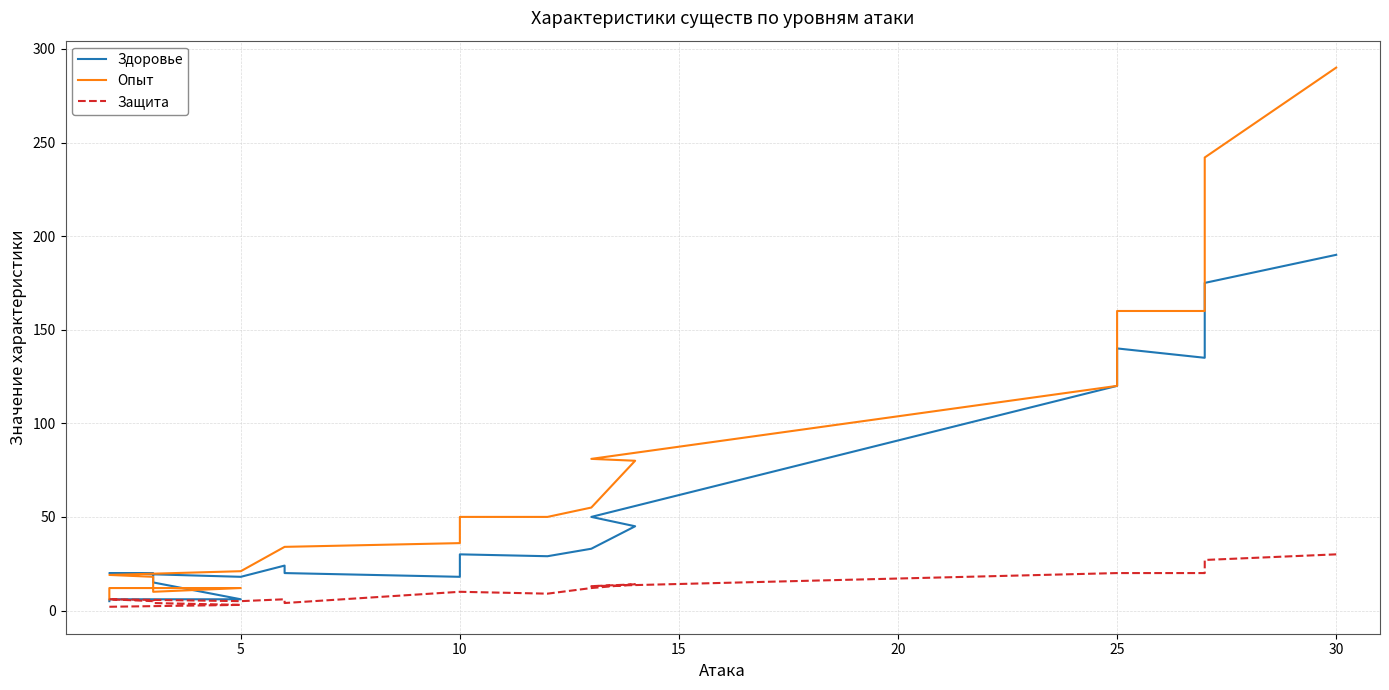

Which series has the largest total across all categories?

Опыт